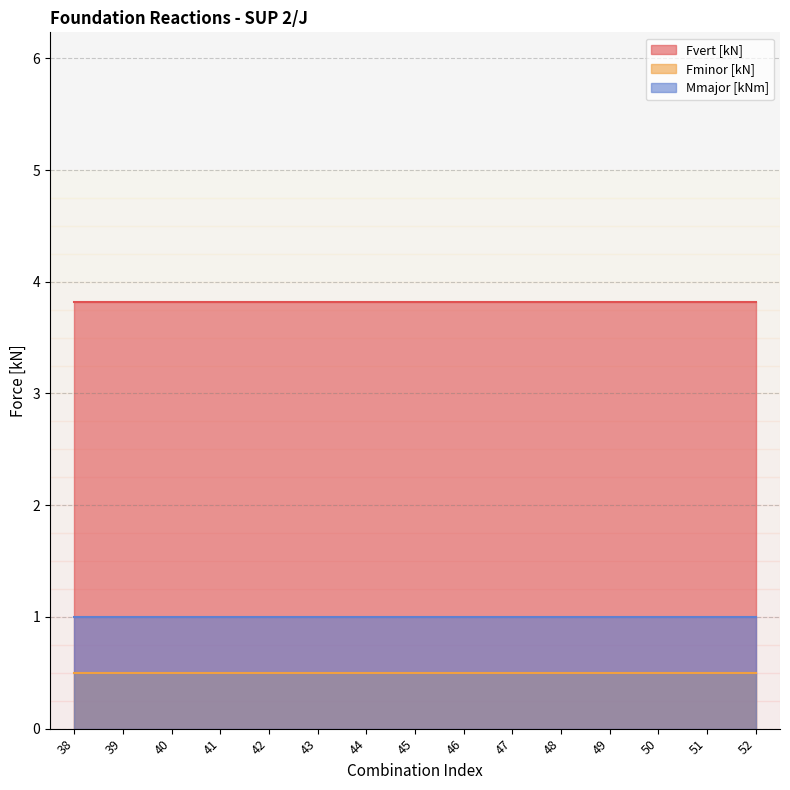

The Fminor [kN] series shows 0.9 at 38. True or false?

False